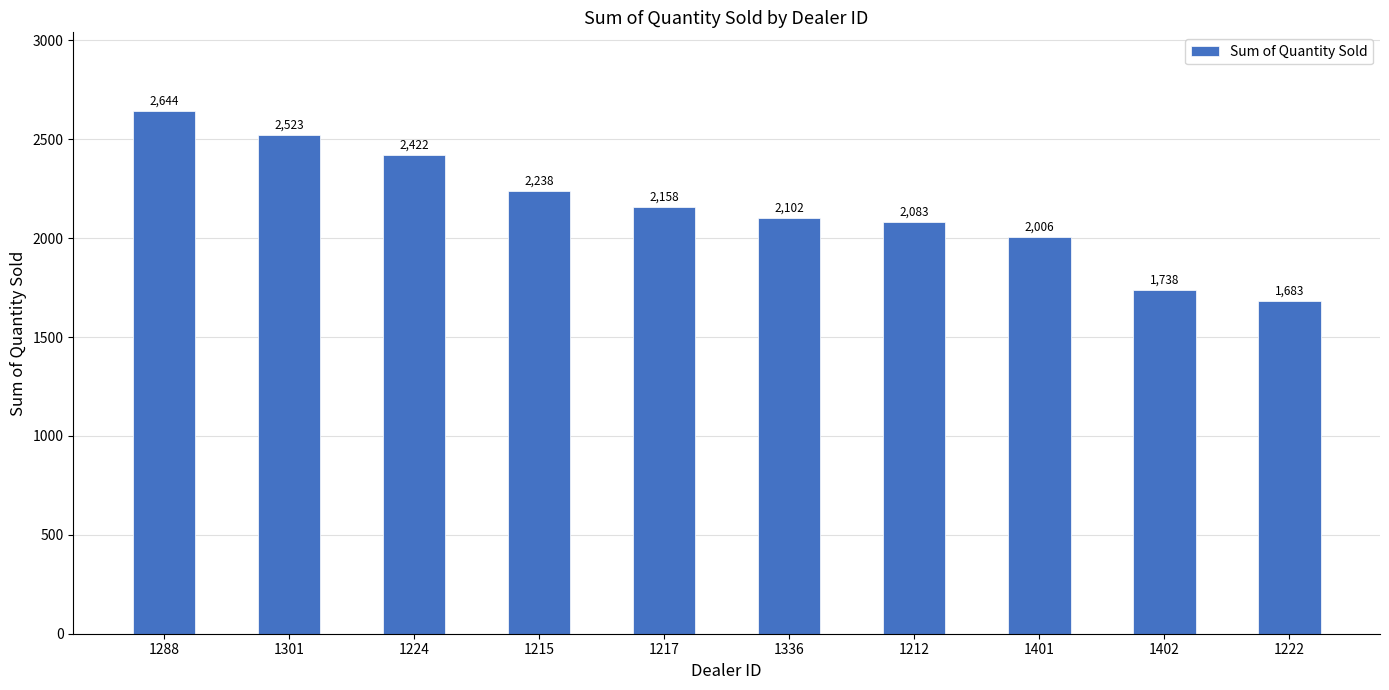

At which category does the chart reach its minimum across all series?

1222